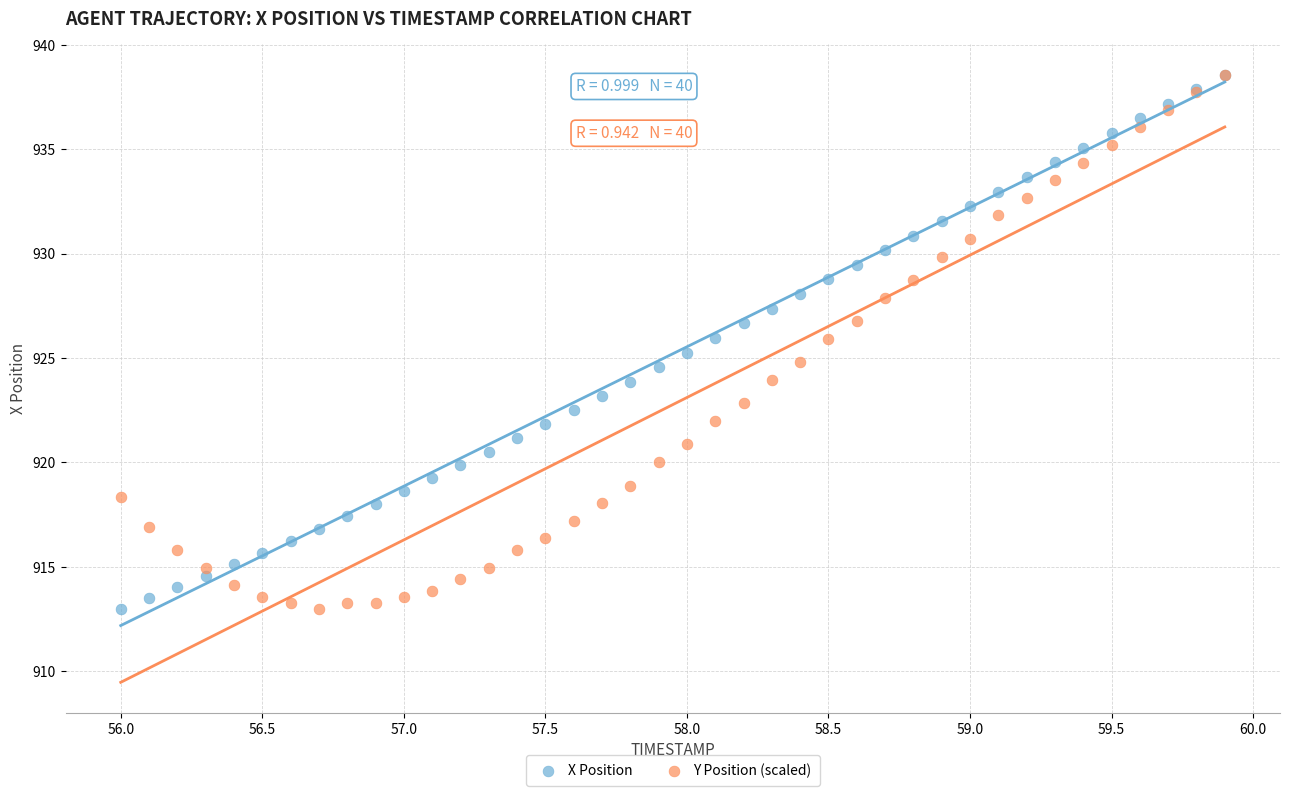

What are all the series names shown in the legend?

X Position, Y Position (scaled)